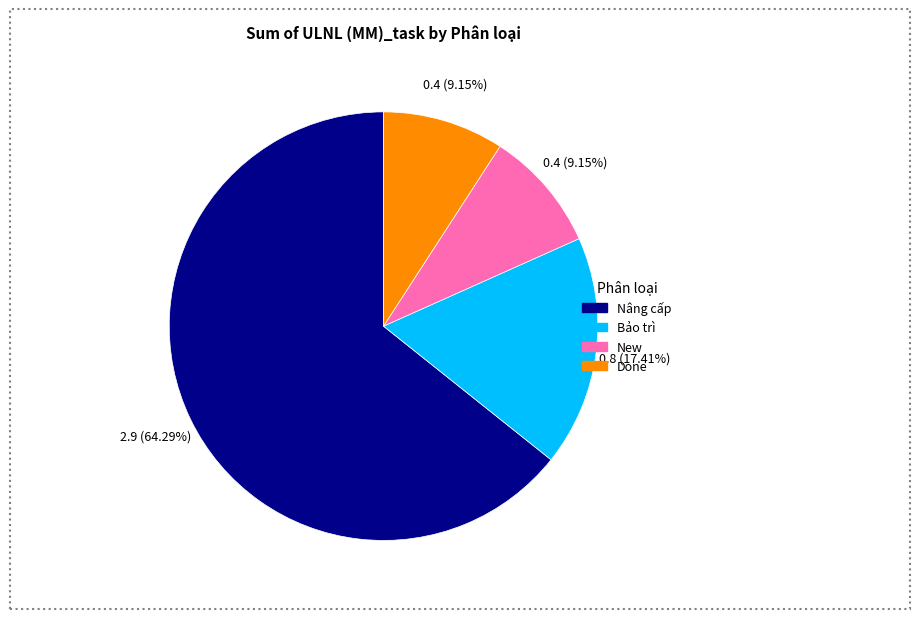

Which category has the biggest portion of the pie?

Nâng cấp